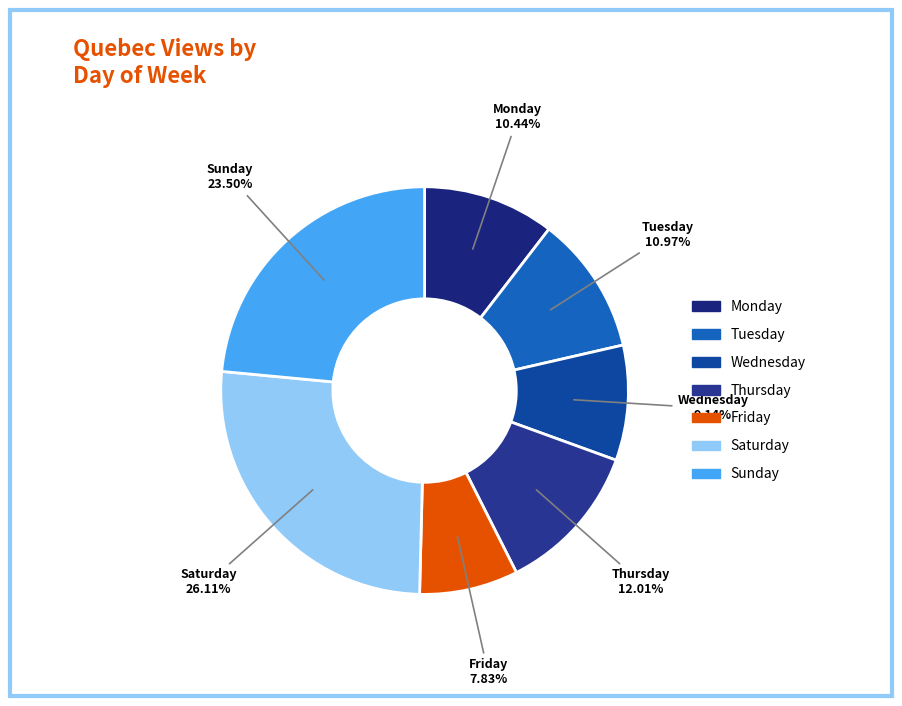

To the nearest percent, what is the combined percentage of Friday and Saturday?

34%